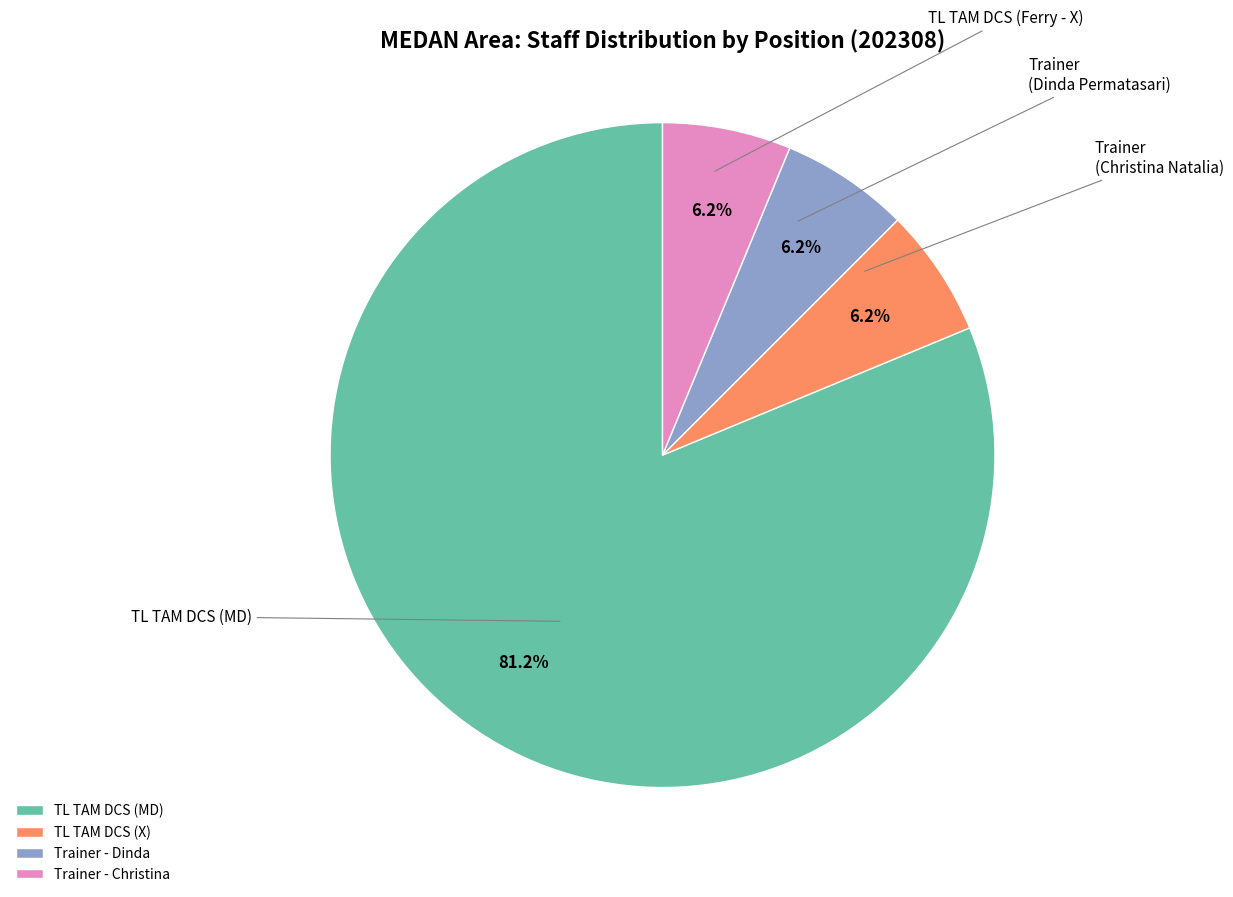

Which slice is the largest?

TL TAM DCS (MD)